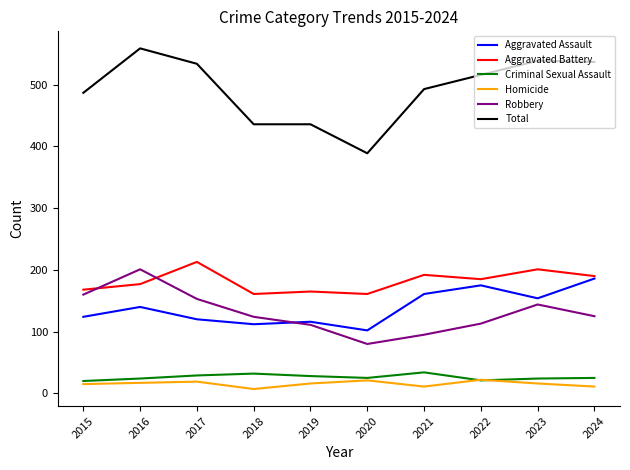

The value of Aggravated Battery at 2021 is 95. True or false?

False